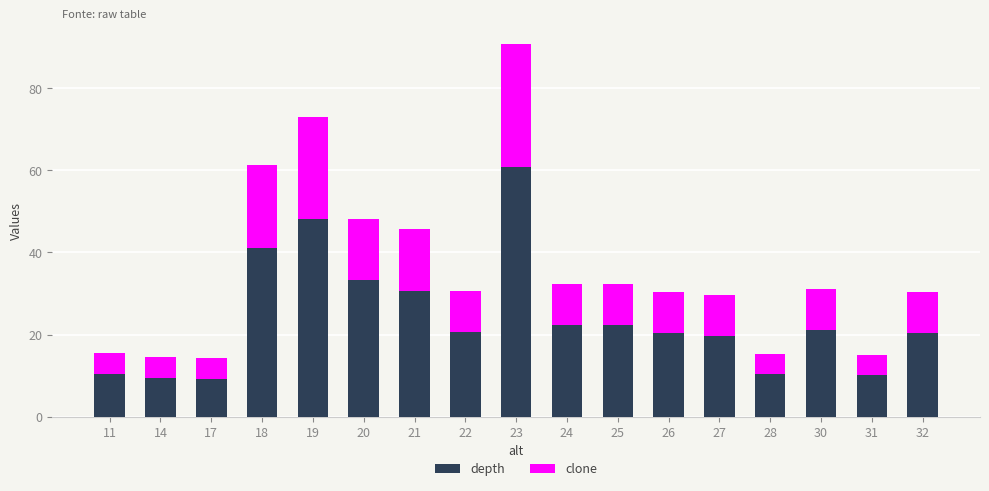

Where is depth nearest to the value 35?

20